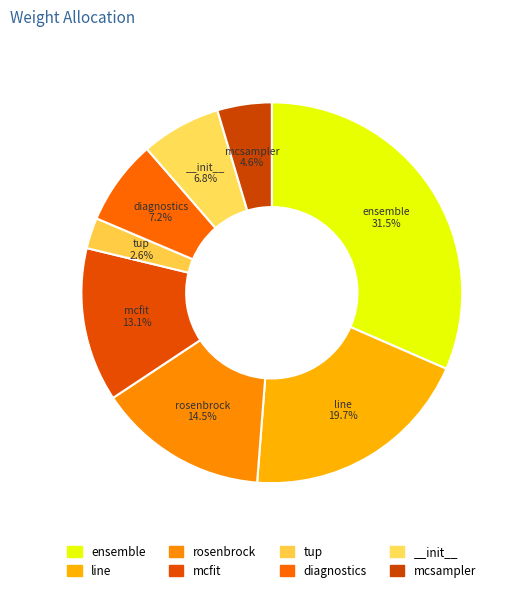

How many slices are in this pie chart?

8